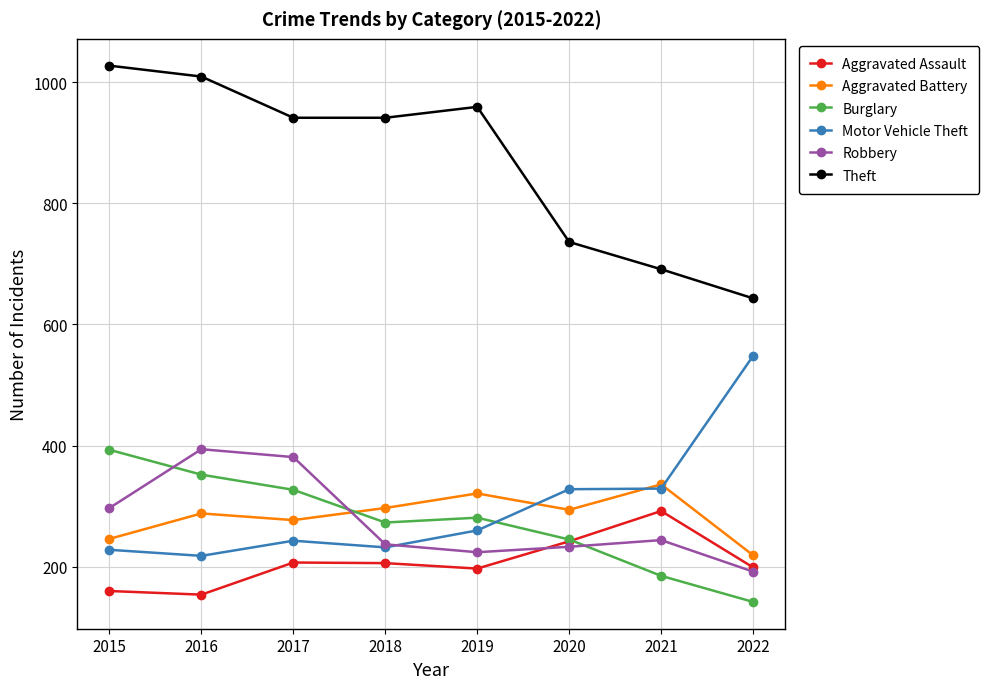

True or false: Motor Vehicle Theft and Theft intersect in this chart.

False